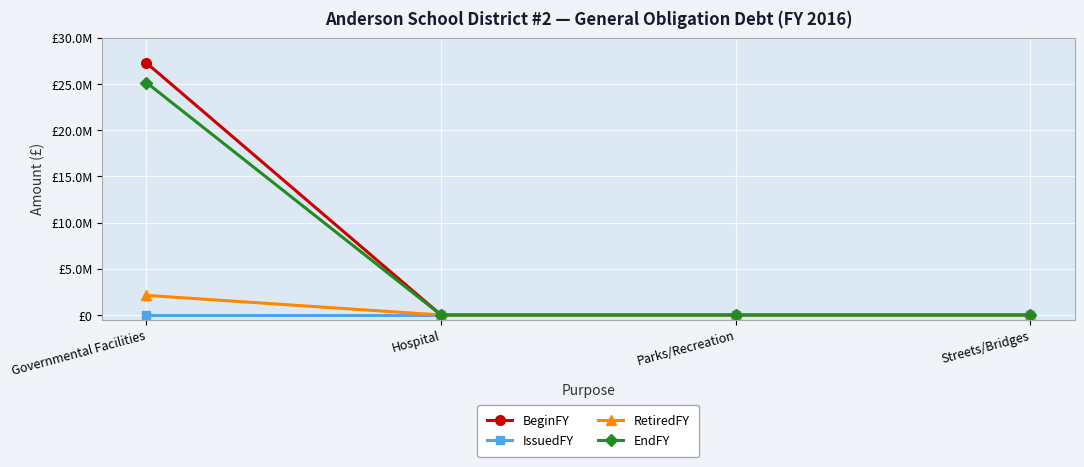

Which has a higher value, Governmental Facilities or Hospital?

Governmental Facilities